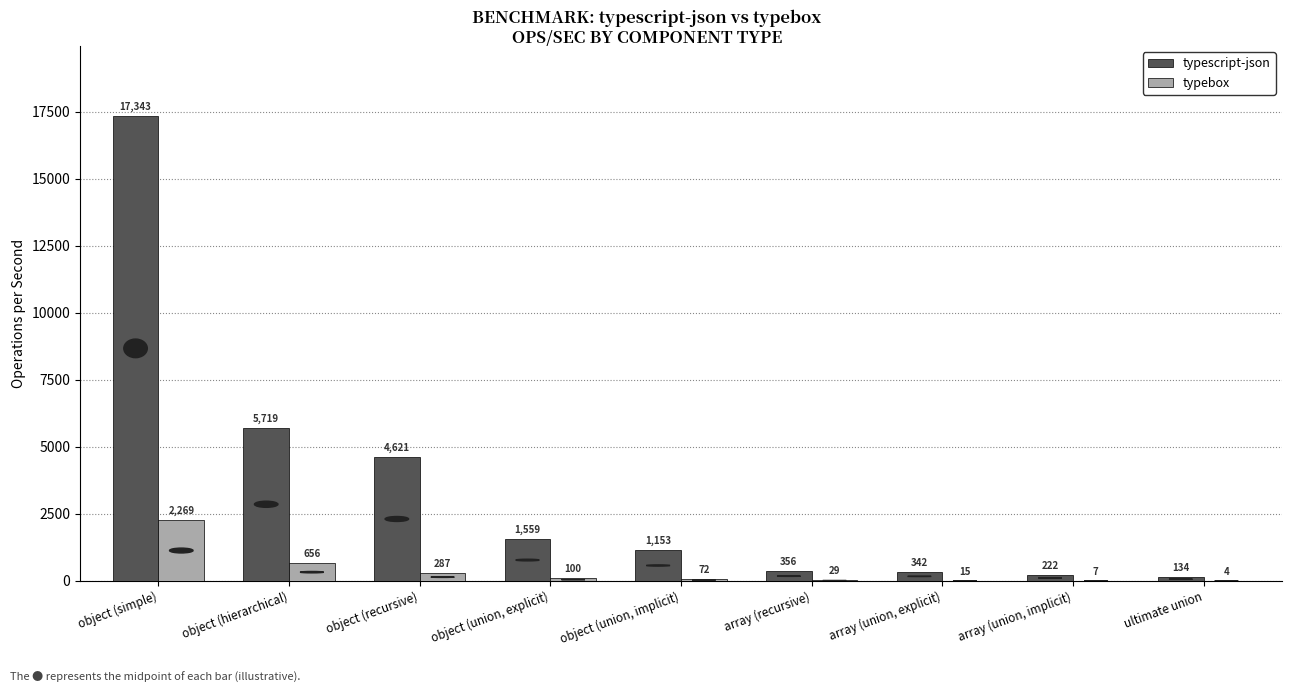

What is the highest value of the typescript-json series?

17342.9